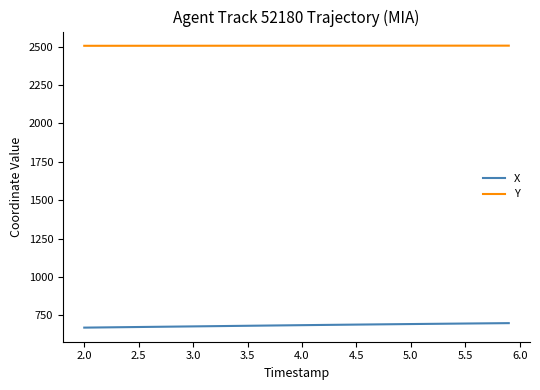

Rank the series by their maximum value, from lowest to highest.

X, Y